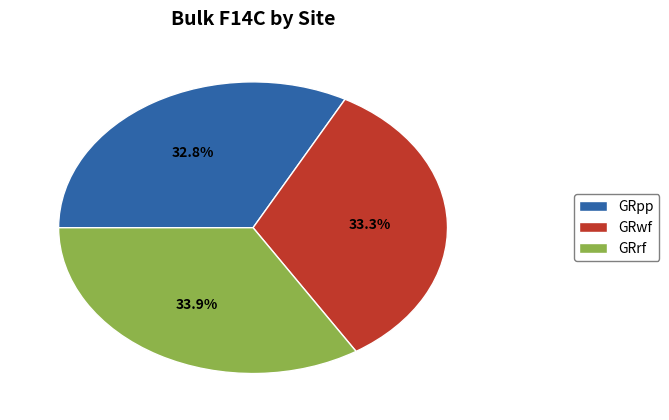

The GRpp slice represents 41% of the pie. True or false?

False